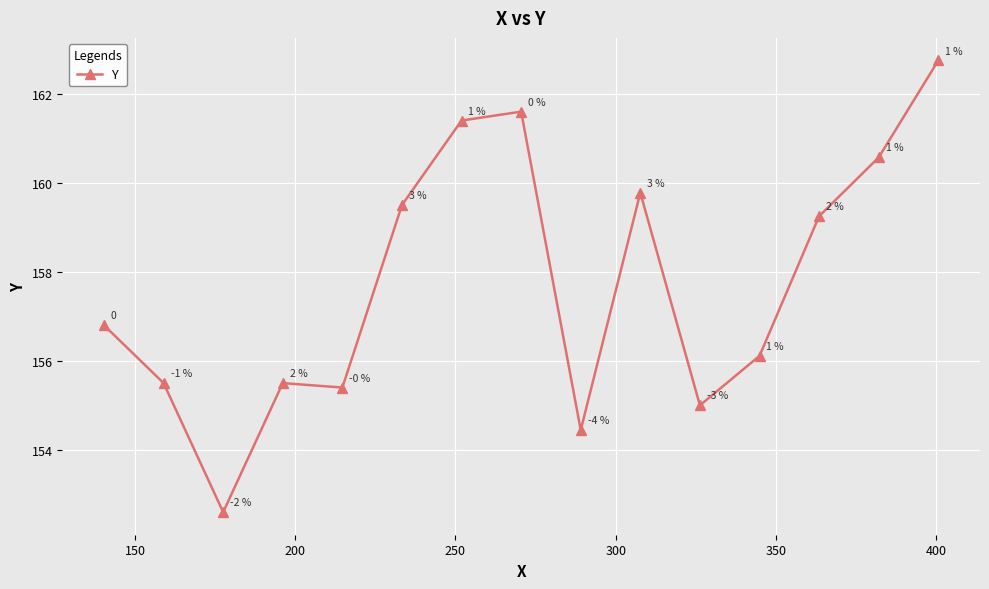

How many points are higher than both their immediate neighbors (excluding endpoints)?

3